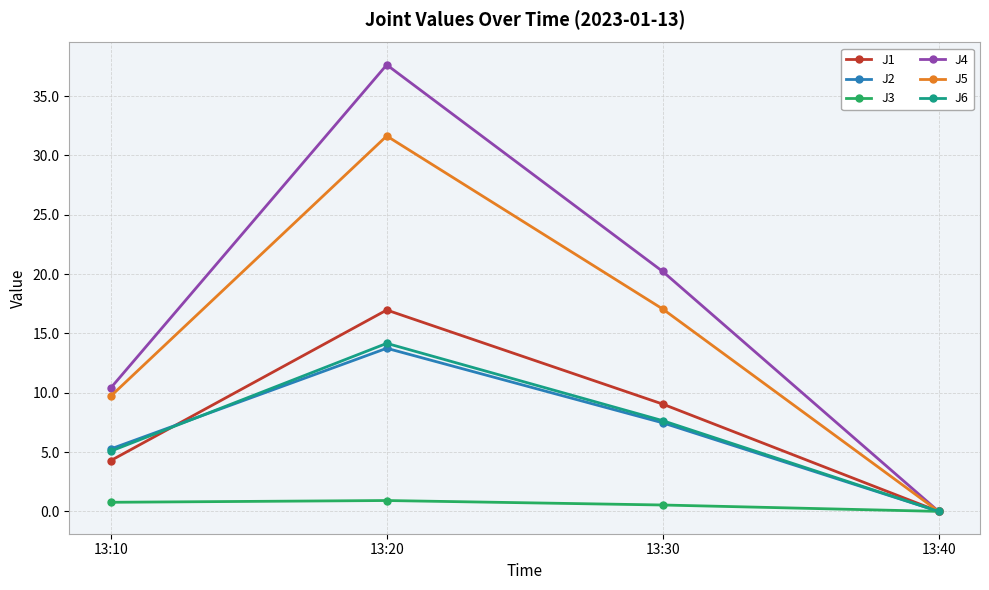

Rank the categories by J6 value from lowest to highest.

13:40, 13:10, 13:30, 13:20